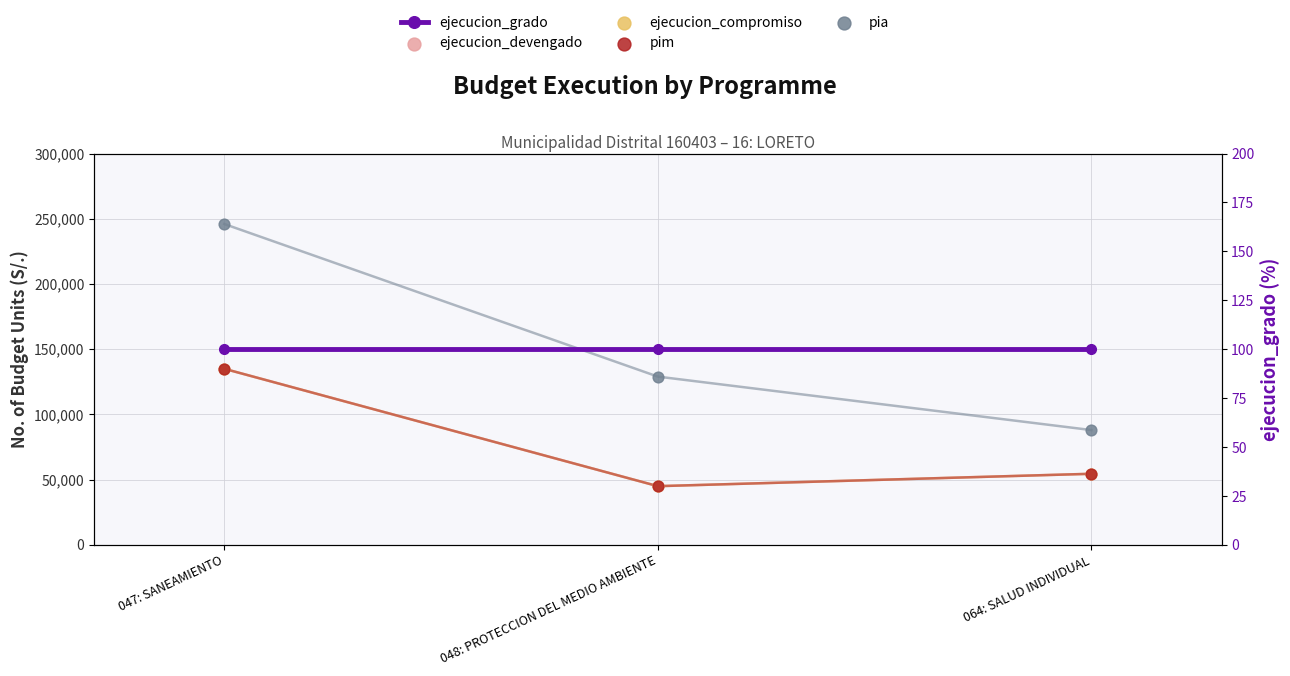

At which category is the sum across all series the highest?

047: SANEAMIENTO